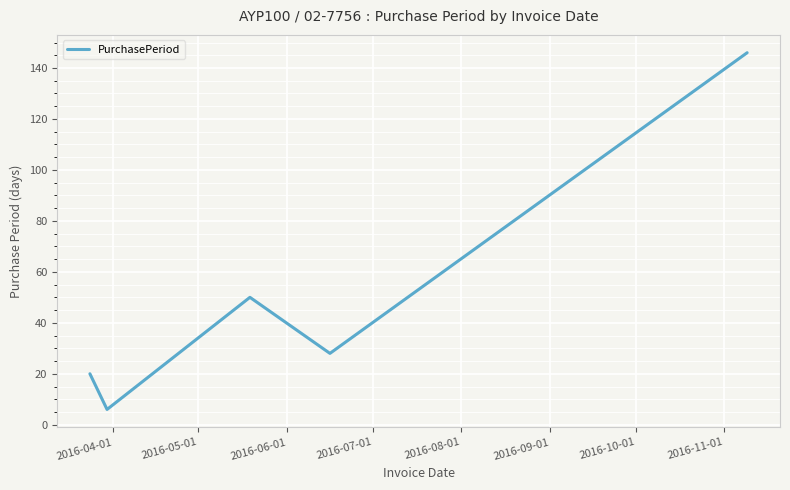

What is the sum of all values?

250